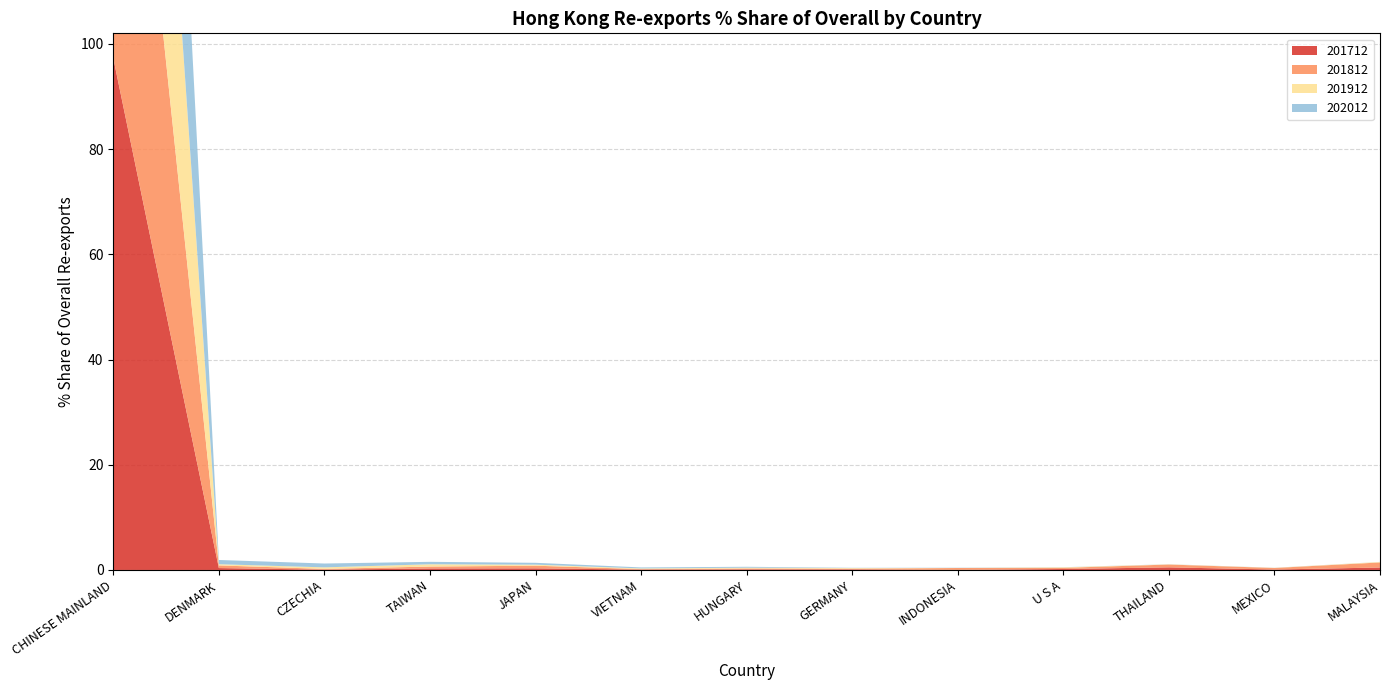

Reading left to right, what are all the values shown in this chart?

201712: 97.3	0.4	0.1	0.3	0.3	0.1	0.1	0.1	0.0	0.2	0.5	0.1	0.5
201812: 95.0	0.5	0.1	0.4	0.5	0.1	0.2	0.1	0.4	0.2	0.5	0.3	1.0
201912: 97.8	0.2	0.3	0.4	0.2	0.1	0.1	0.1	0.0	0.1	0.0	0.0	0.1
202012: 96.5	0.8	0.7	0.5	0.4	0.2	0.2	0.0	0.0	0.0	0.0	0.0	0.0